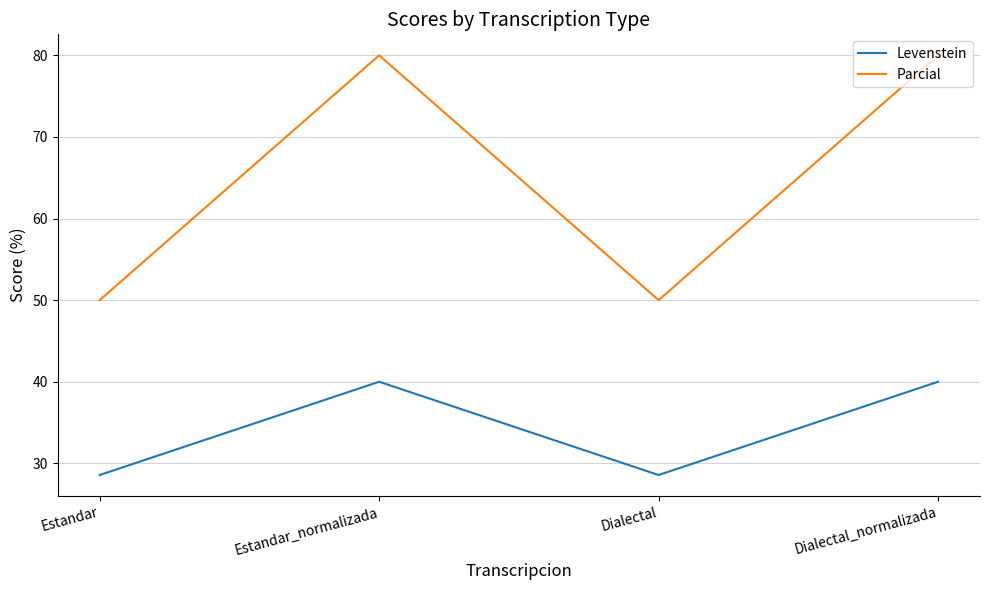

What position from the right is Estandar?

4